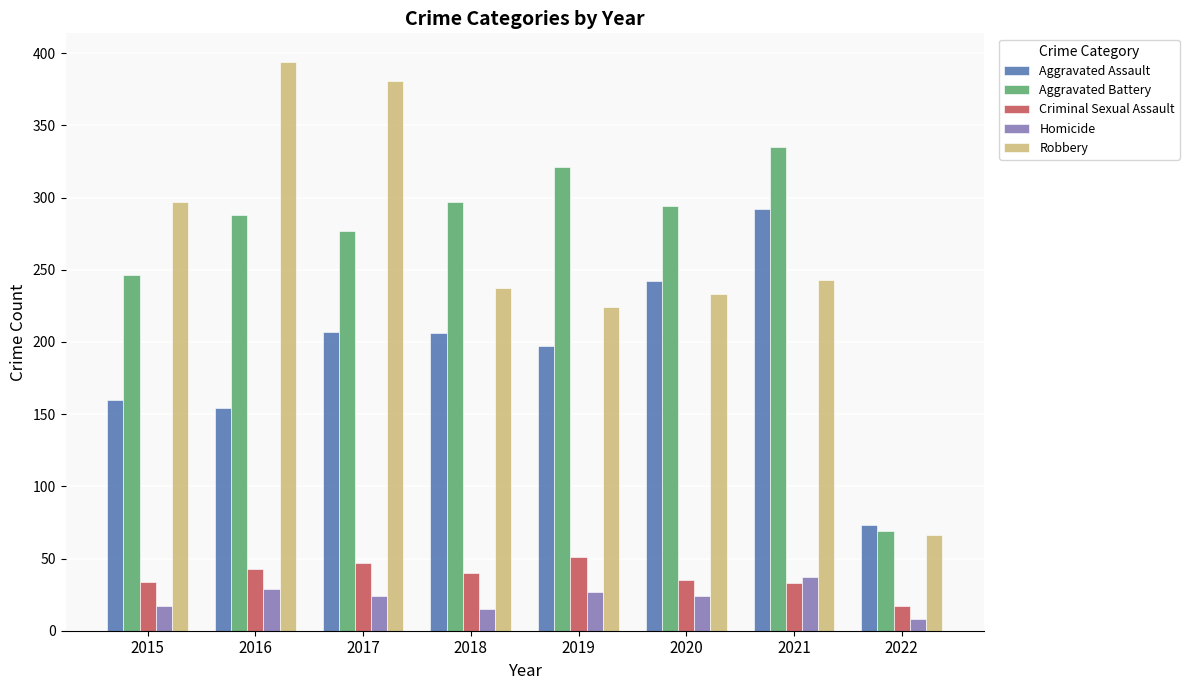

Count the number of categories in the chart.

8